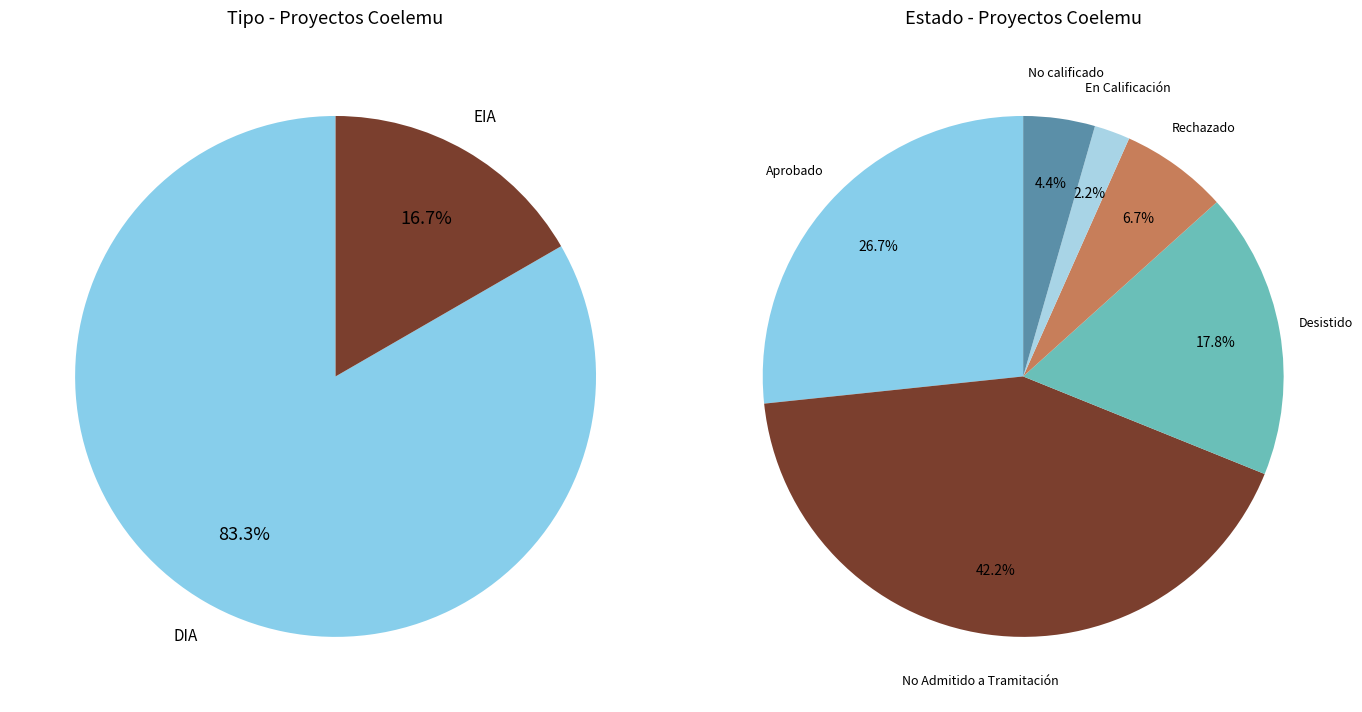

Do EIA and DIA together represent more than half of the pie?

Yes